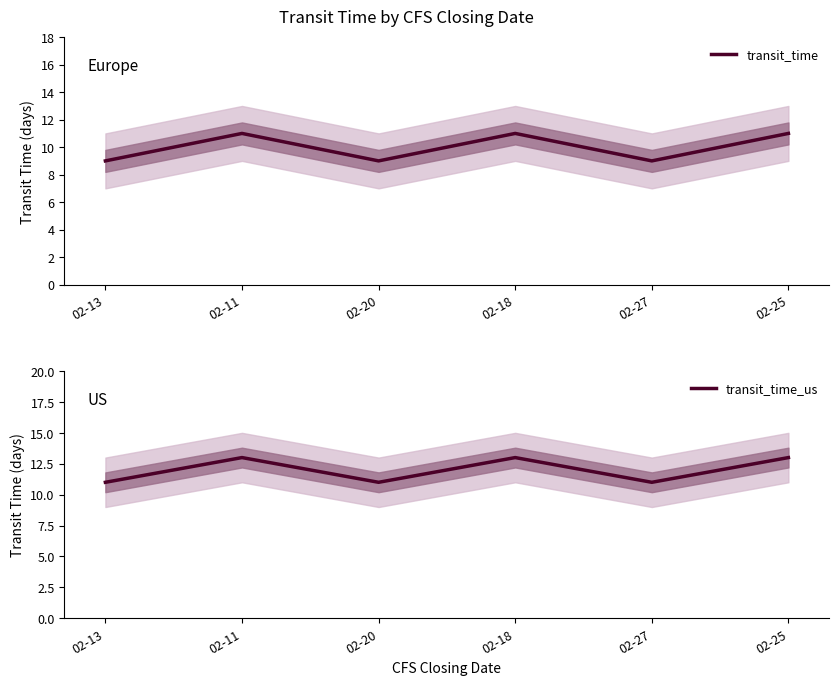

Which series has the largest range (max minus min)?

transit_time